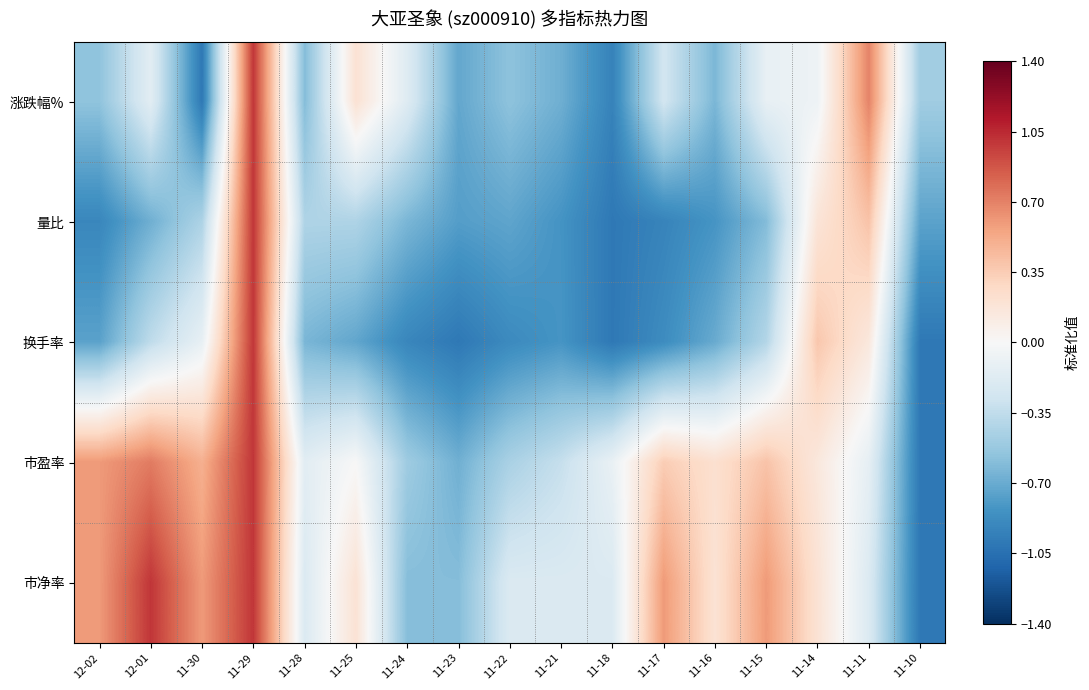

Between 11-23 and 11-10, which series saw the biggest shift?

市净率